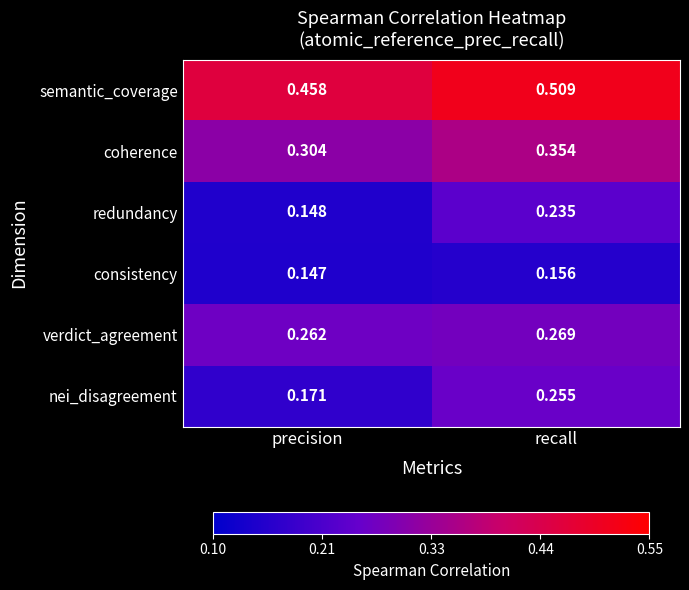

At precision, list the series in order from smallest to largest.

consistency, redundancy, nei_disagreement, verdict_agreement, coherence, semantic_coverage